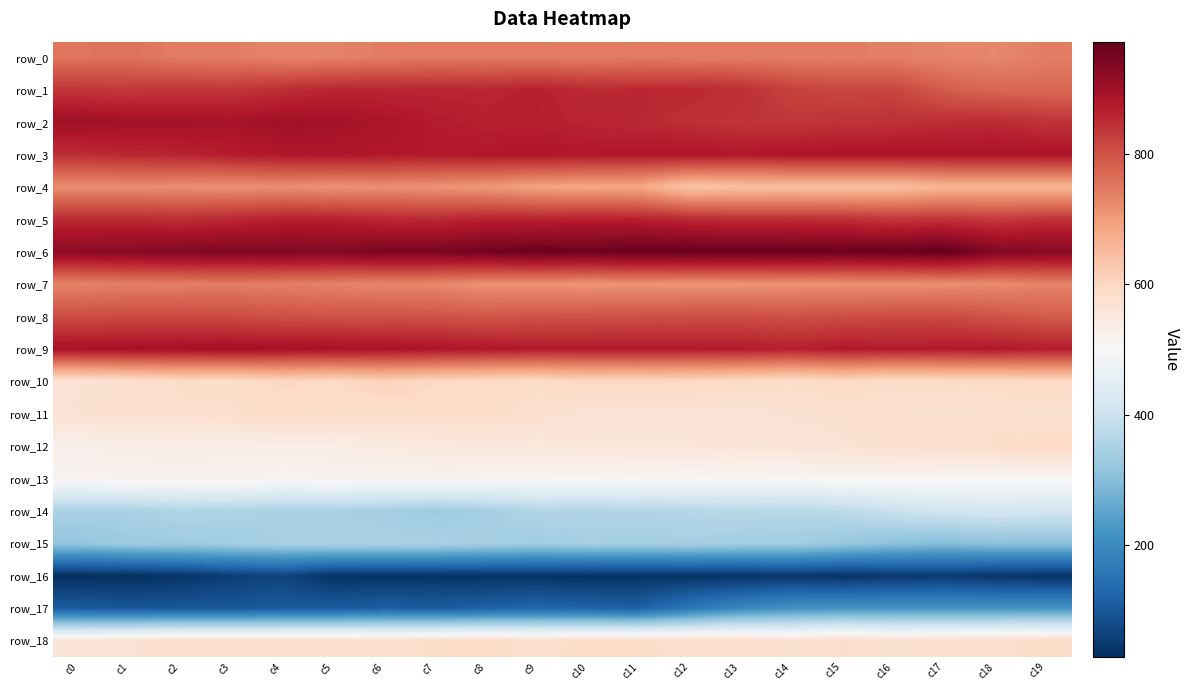

At which category is the sum across all series the highest?

c4